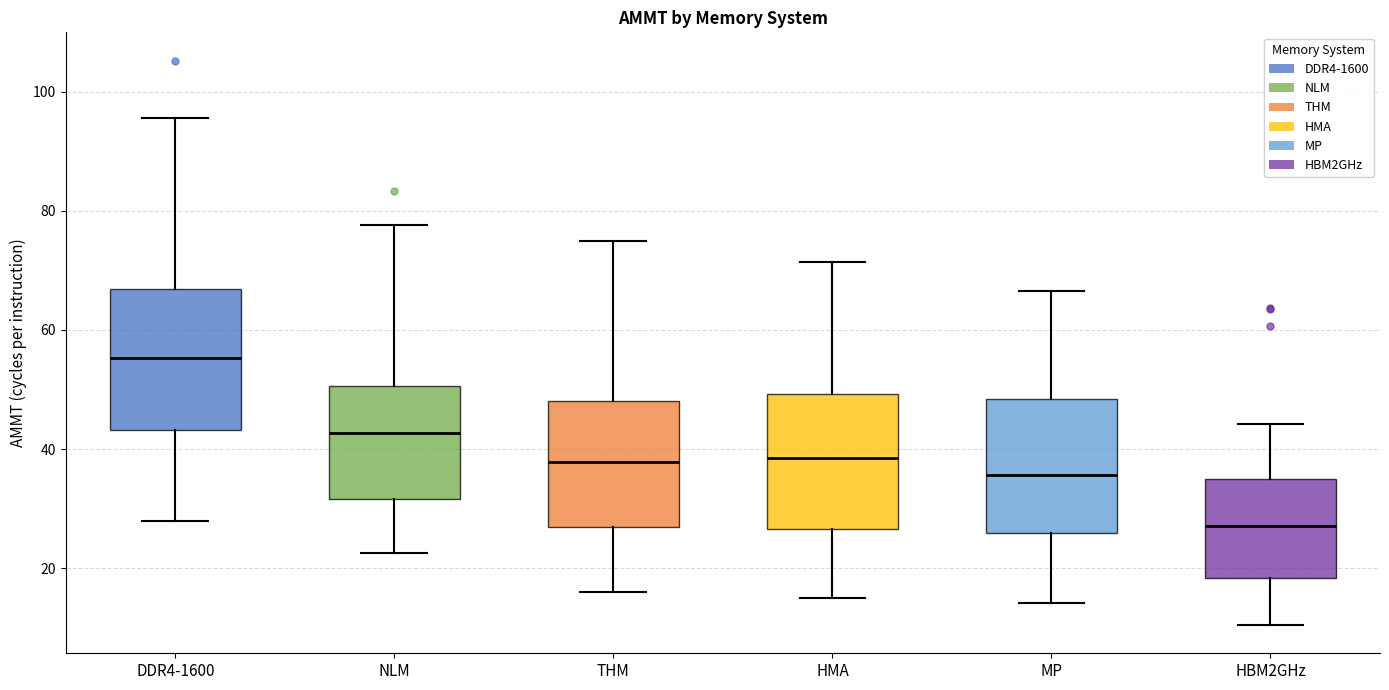

Which box has the lowest median line?

HBM2GHz